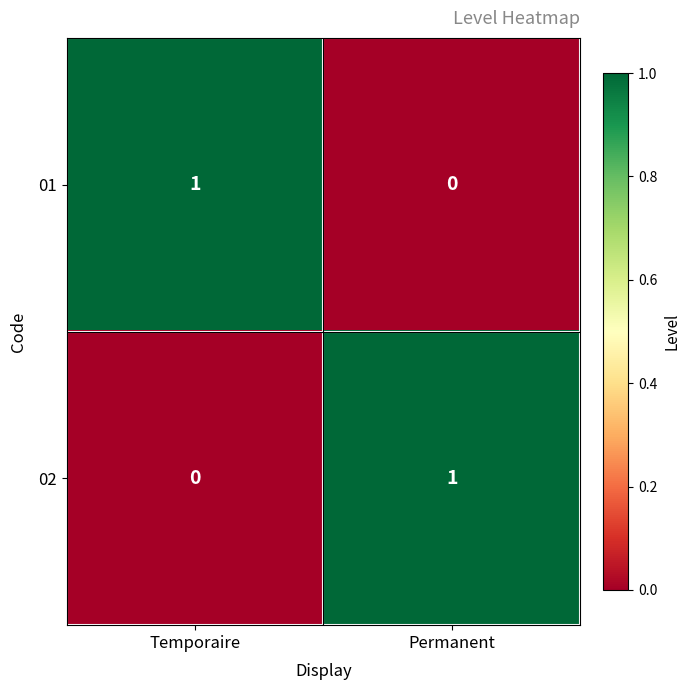

Reading left to right, transcribe all the data shown in this chart.

01: 1	0
02: 0	1